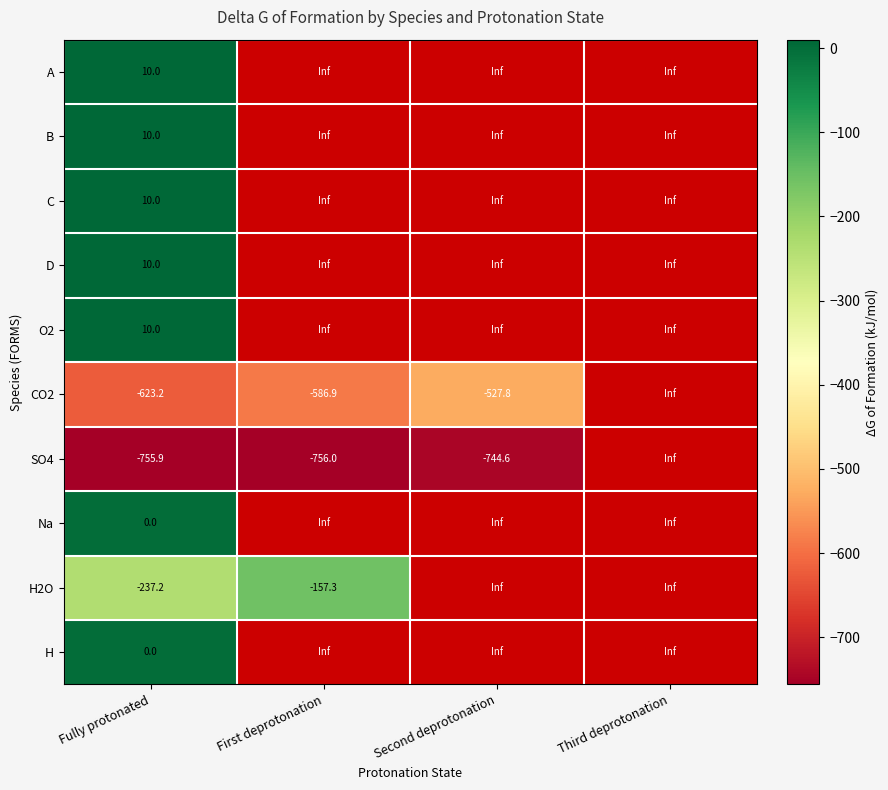

The D series shows 10.0 at Fully protonated. True or false?

True